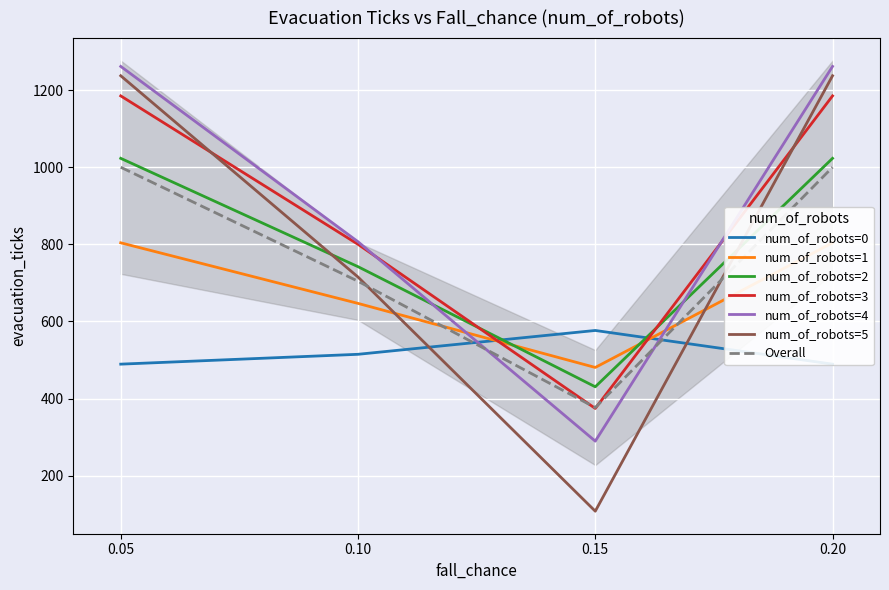

Read the Overall value at 0.10.

704.4